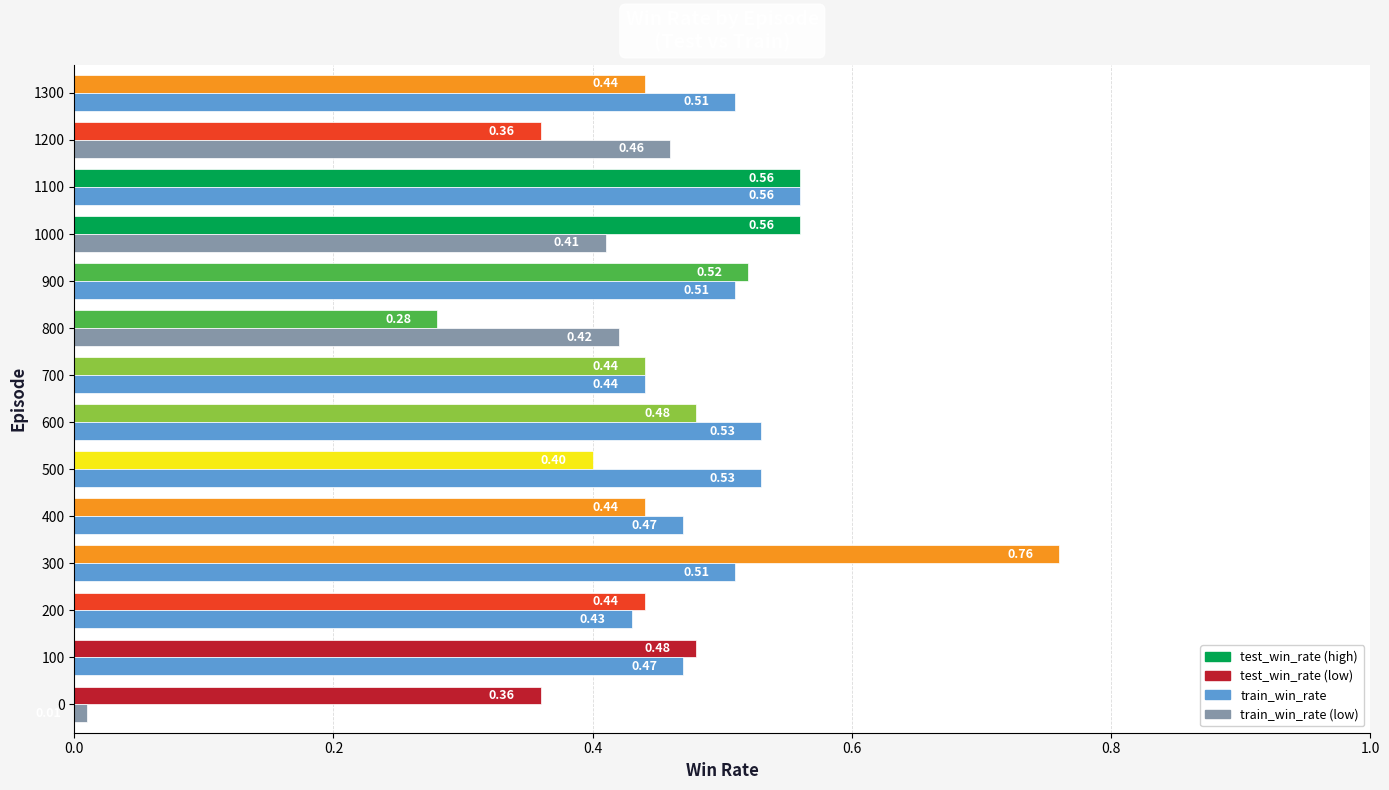

Count the number of data series in this chart.

2